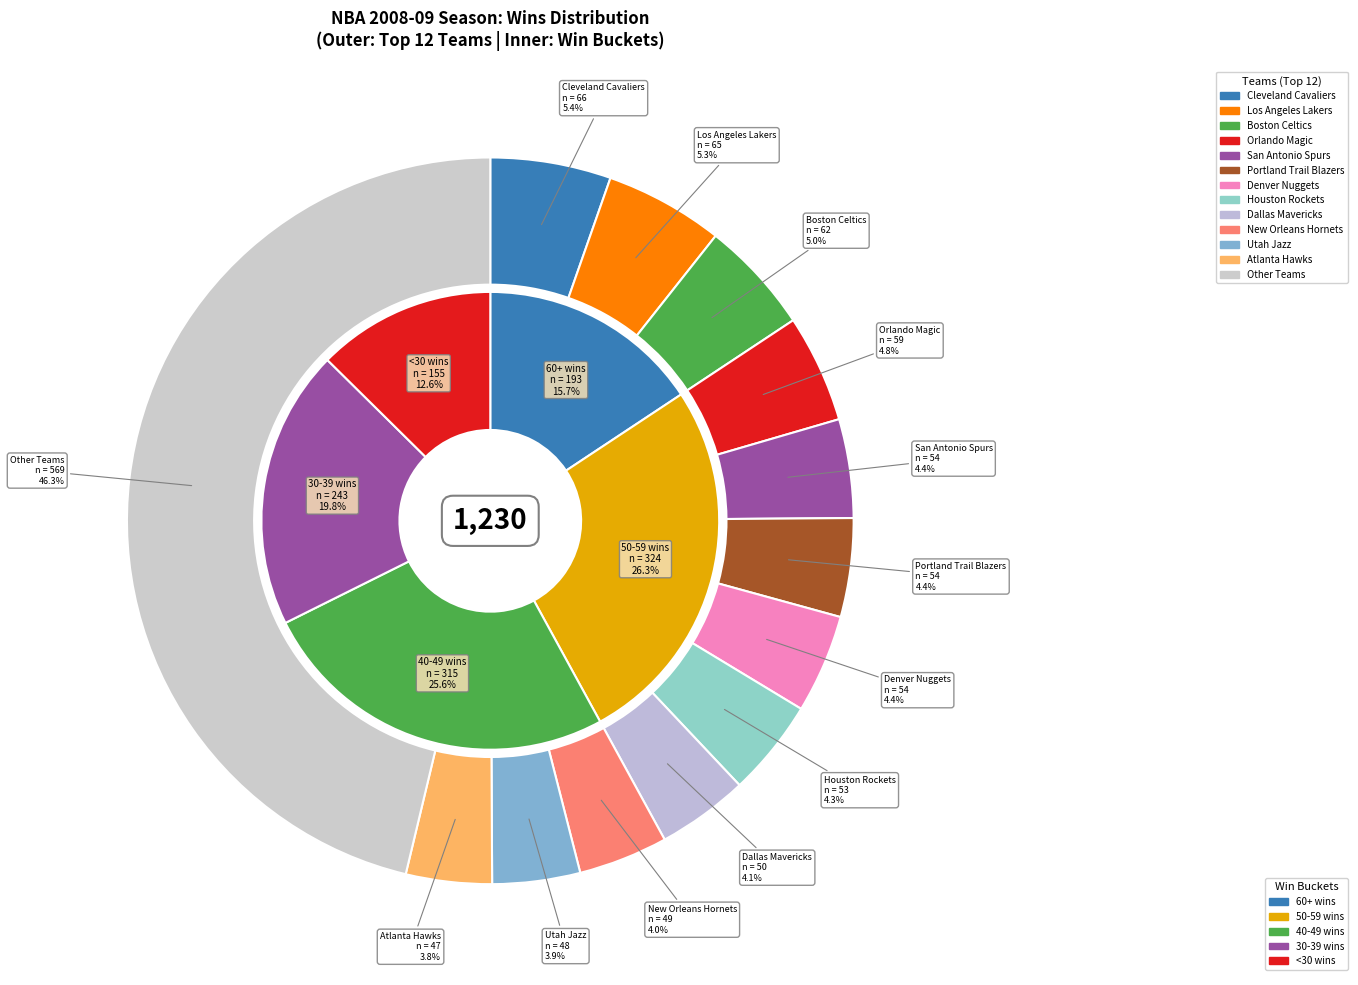

To the nearest percent, what portion does Washington Wizards represent?

2%